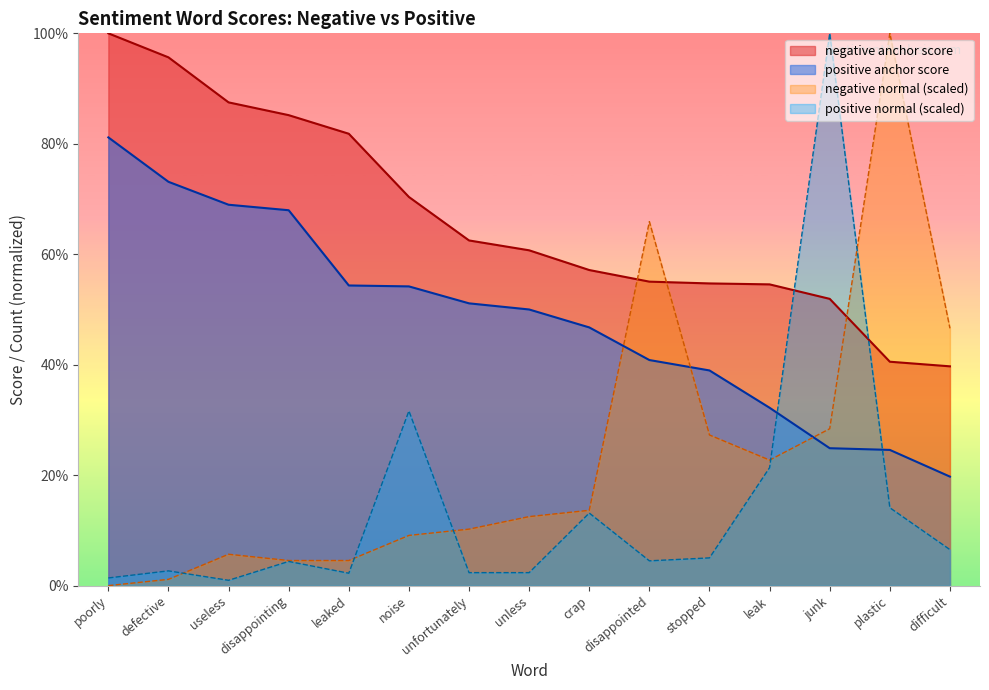

True or false: positive anchor score and negative anchor score cross at least once.

False